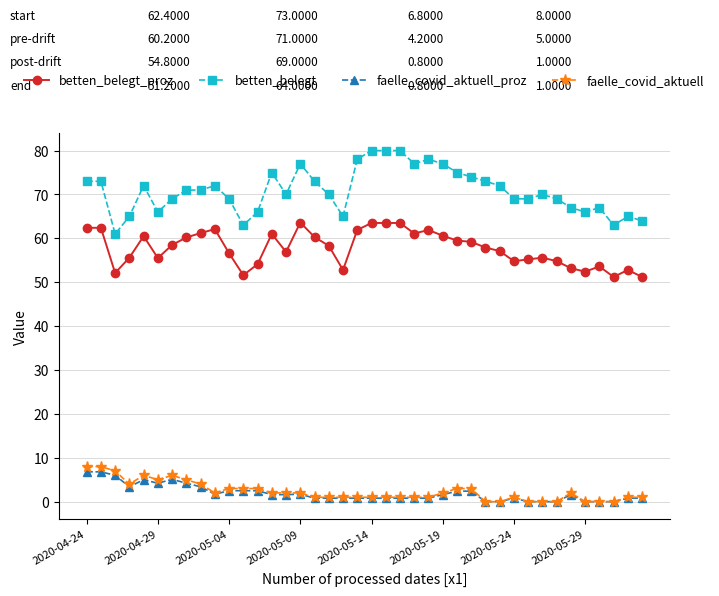

How many distinct data groups are displayed?

4